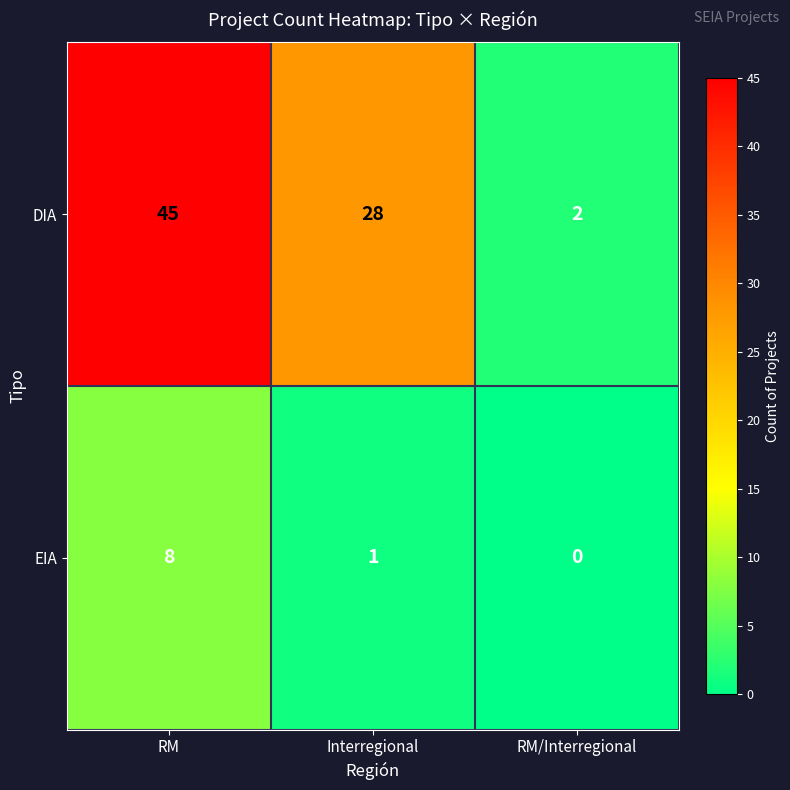

Which series has the largest total across all categories?

DIA